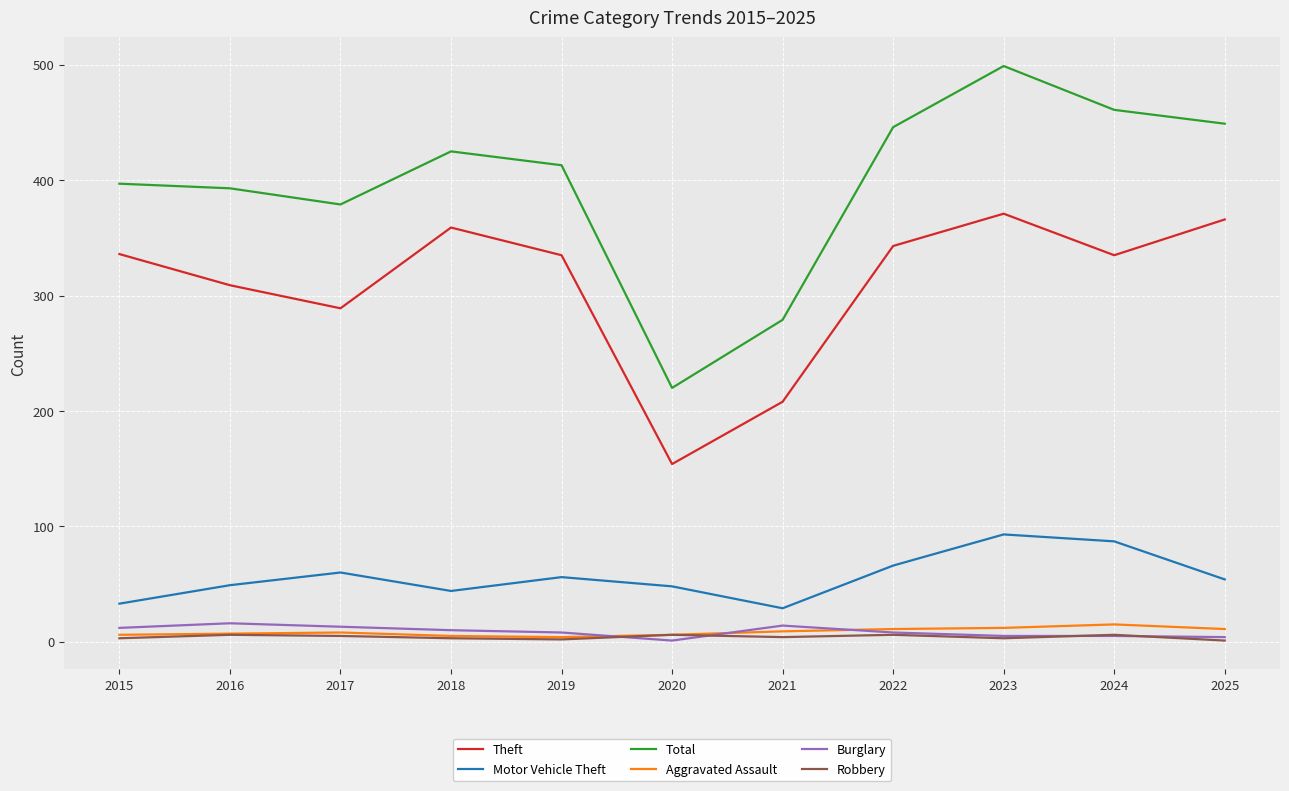

Which series has the largest total across all categories?

Total